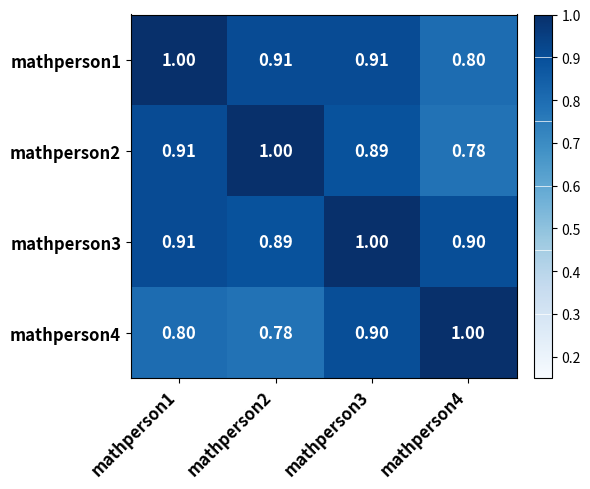

Is the value of mathperson1 at mathperson4 greater than the value of mathperson2 at mathperson4?

Yes